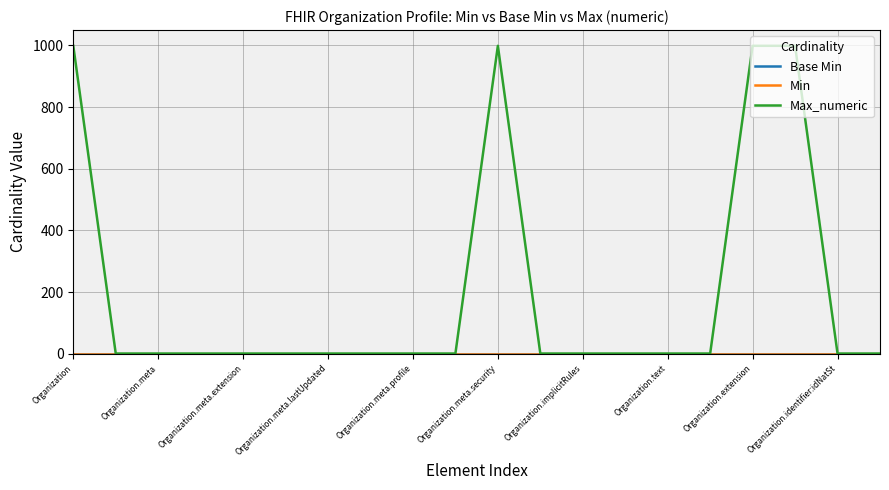

True or false: Max_numeric and Min intersect in this chart.

False